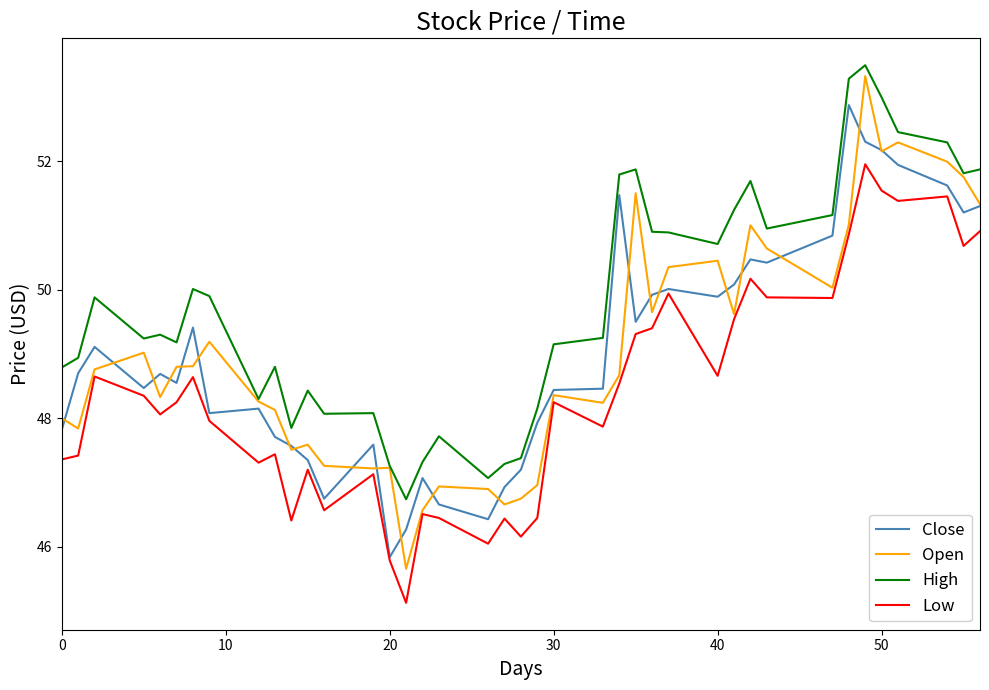

What is the highest value of the Low series?

52.0